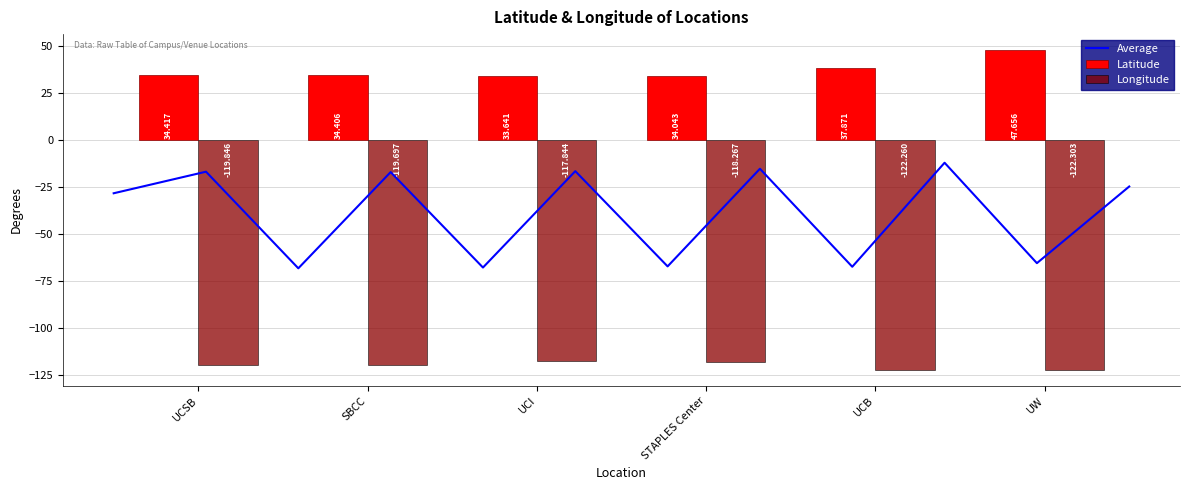

Which series has the largest total across all categories?

Latitude